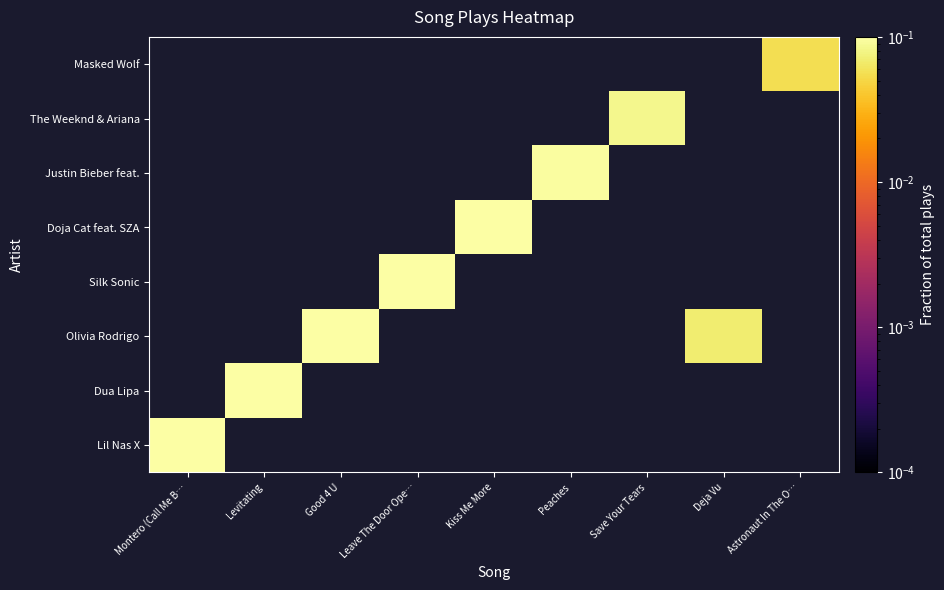

At which label does Doja Cat feat. SZA first exceed 0?

Kiss Me More